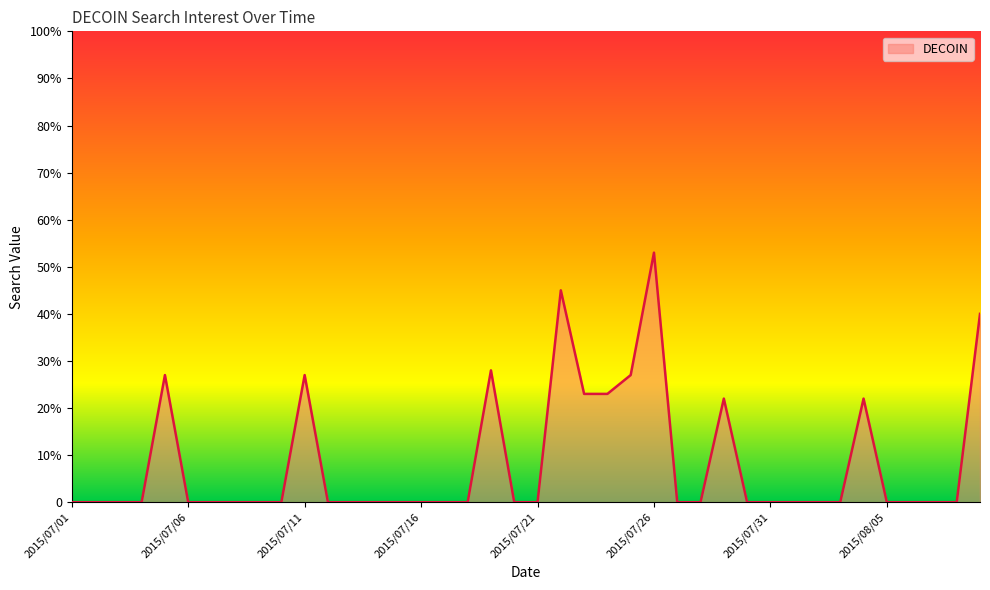

At which category does the chart reach its peak across all series?

2015/07/26